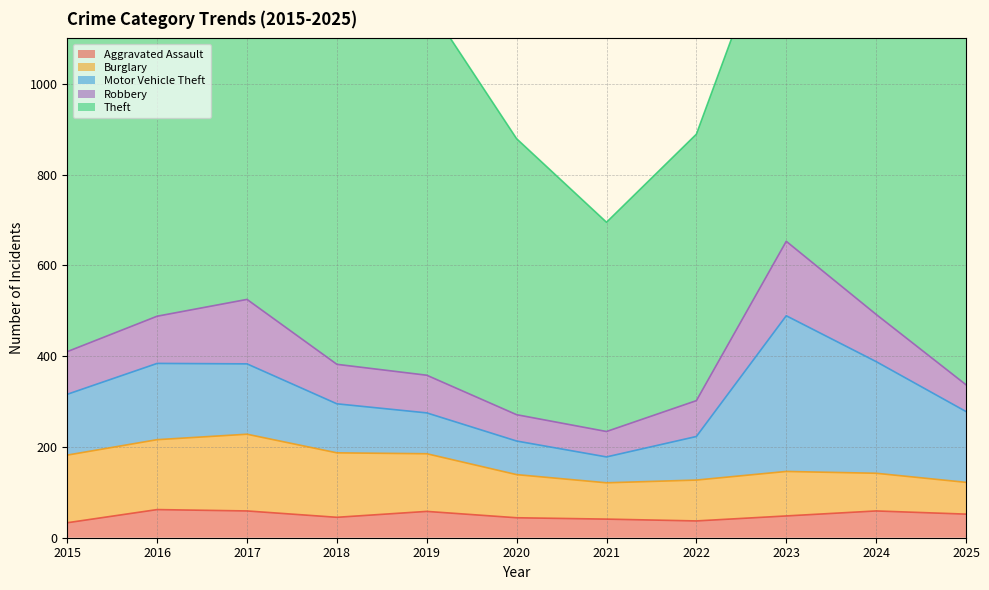

The value of Motor Vehicle Theft at 2018 is 57. True or false?

False